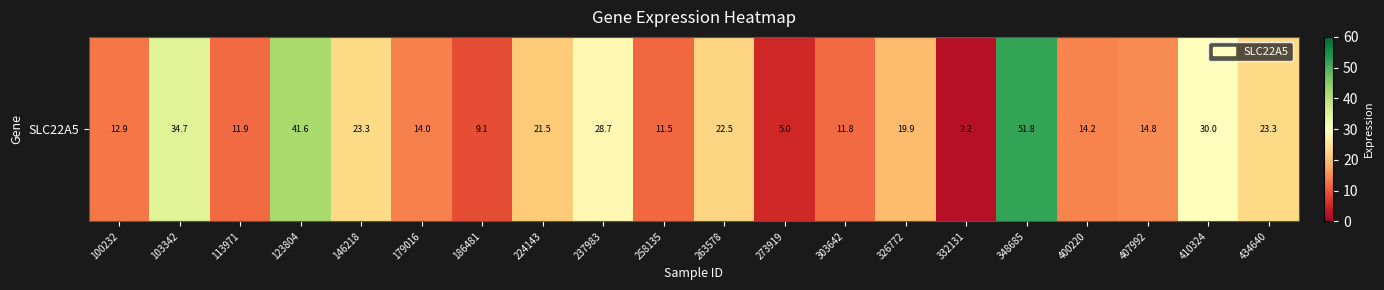

The value at 113971 is 5.3. True or false?

False